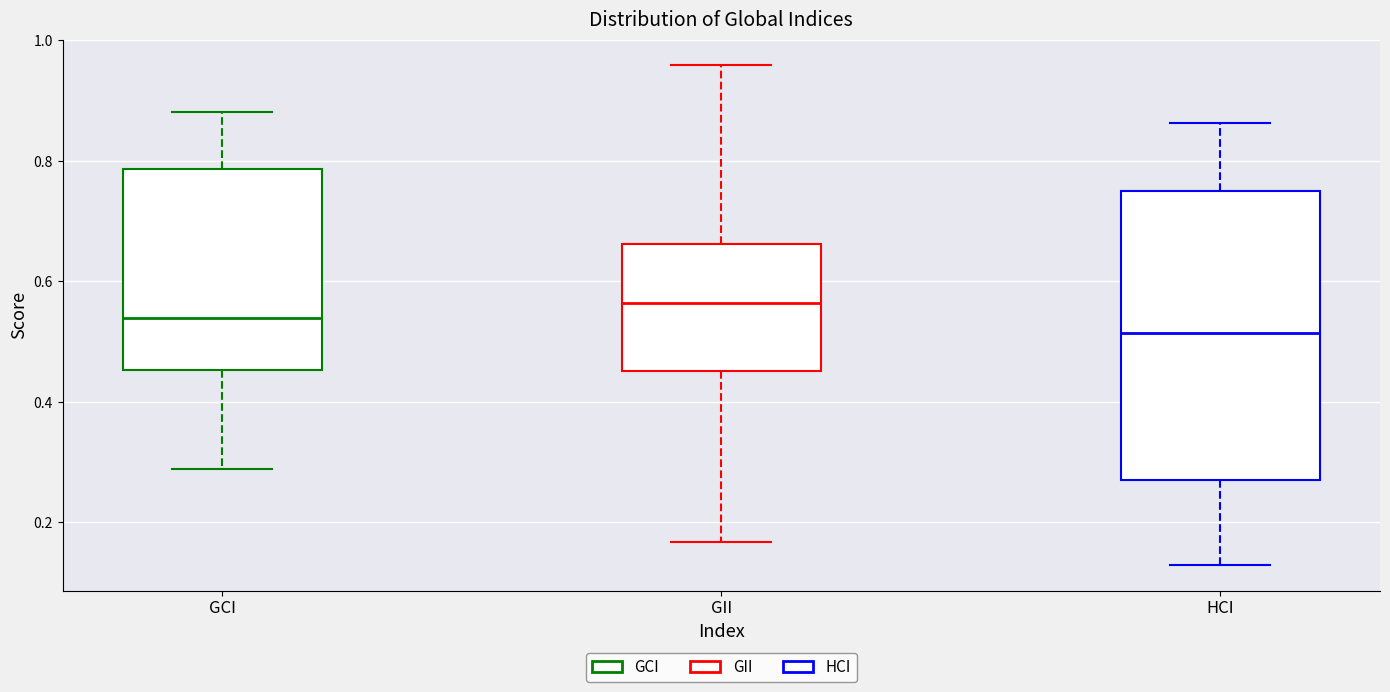

Where does the upper whisker of the box for GCI end on the y-axis? The values are not printed on the chart, so give them approximately, as read against the axis.

0.88